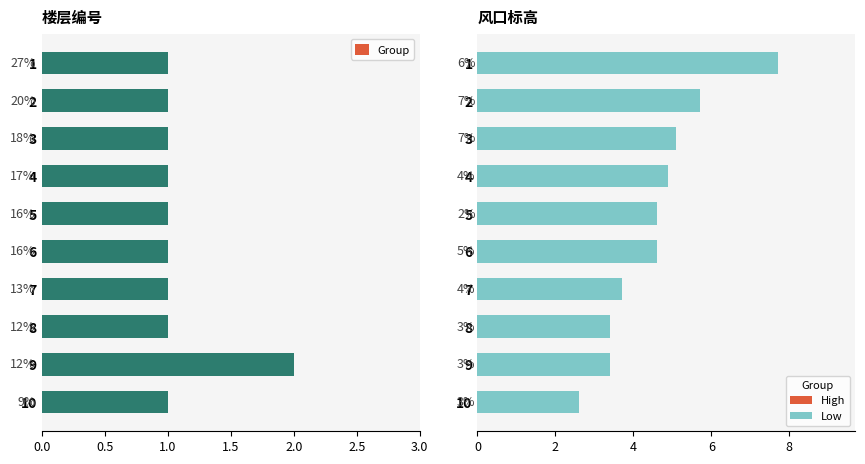

True or false: 风口标高 has a value of 1.1 at 8.

False